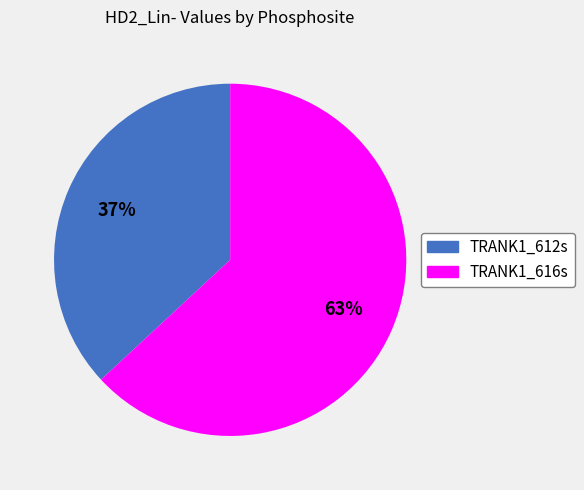

Count the number of slices in the pie.

2